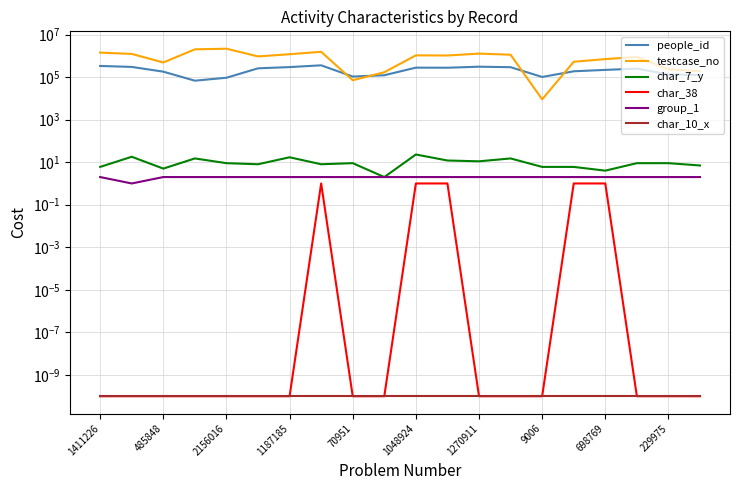

How many values in the char_7_y series exceed 9?

7